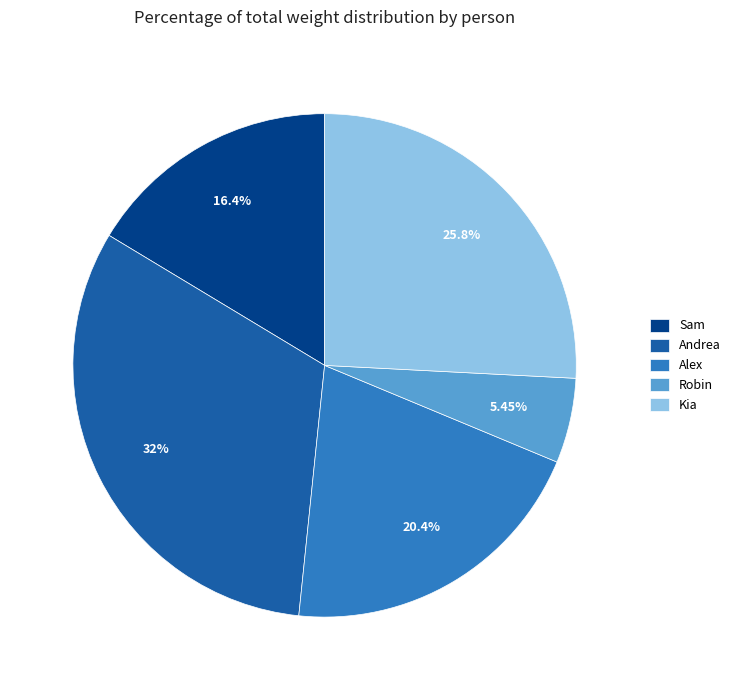

Which category has the smallest portion of the pie?

Robin